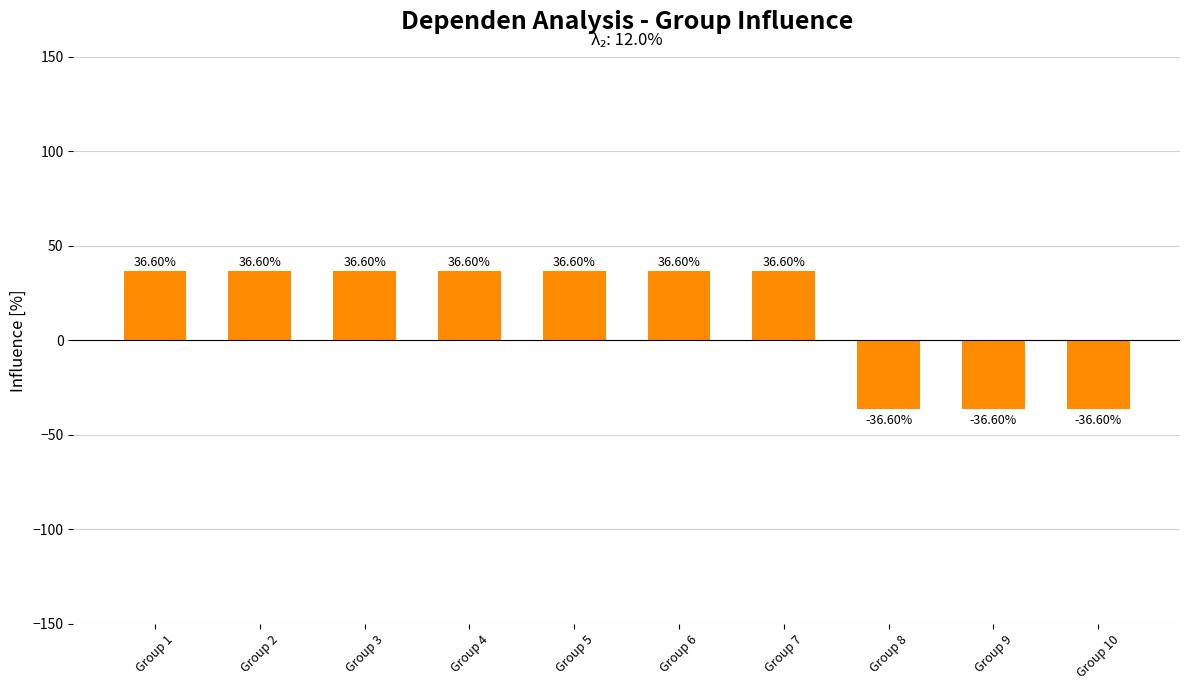

What is the change in value from Group 3 to Group 8?

-73.2